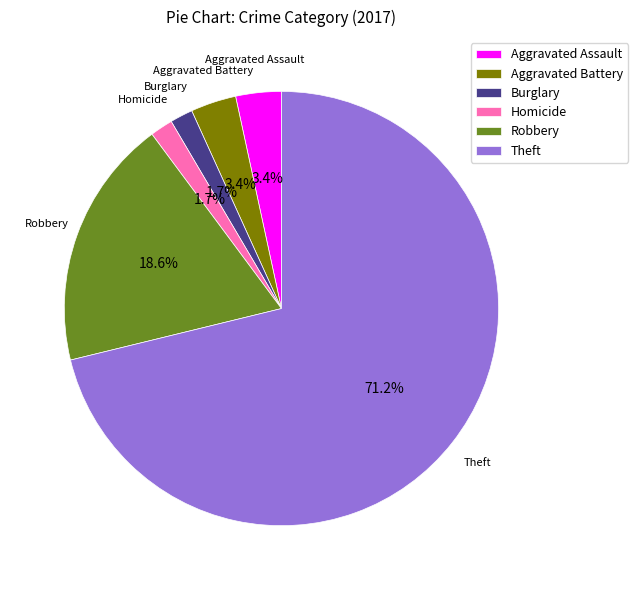

Is Aggravated Assault the majority of the pie?

No